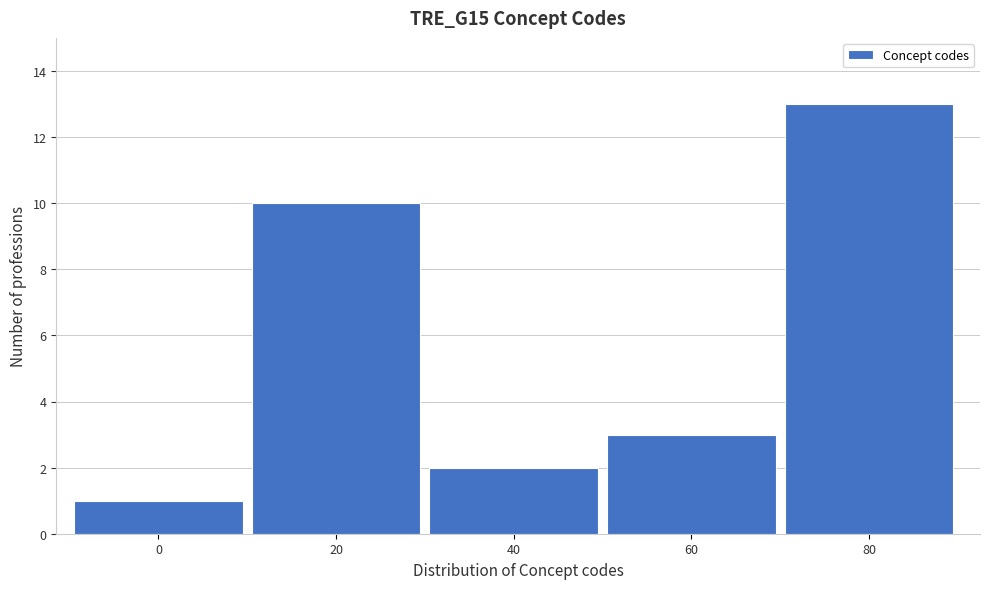

Reading left to right, what are all the values shown in this chart?

0=1	20=10	40=2	60=3	80=13